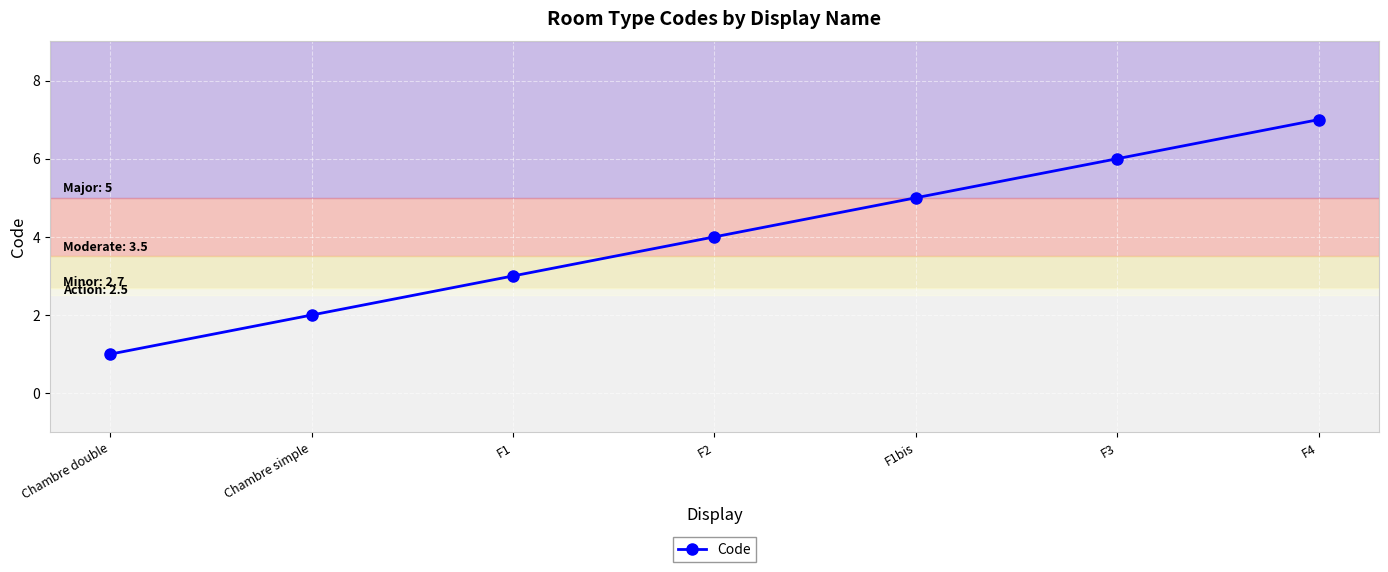

How many lines are shown in the chart?

1